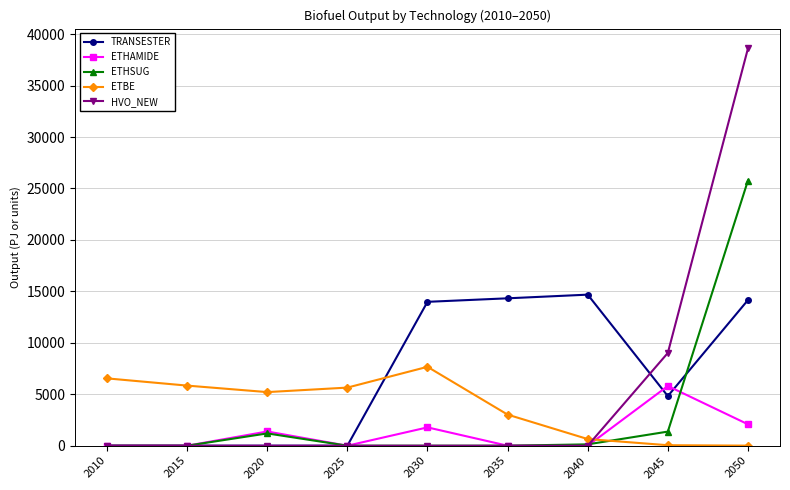

What is the average value of the HVO_NEW series?

5291.7